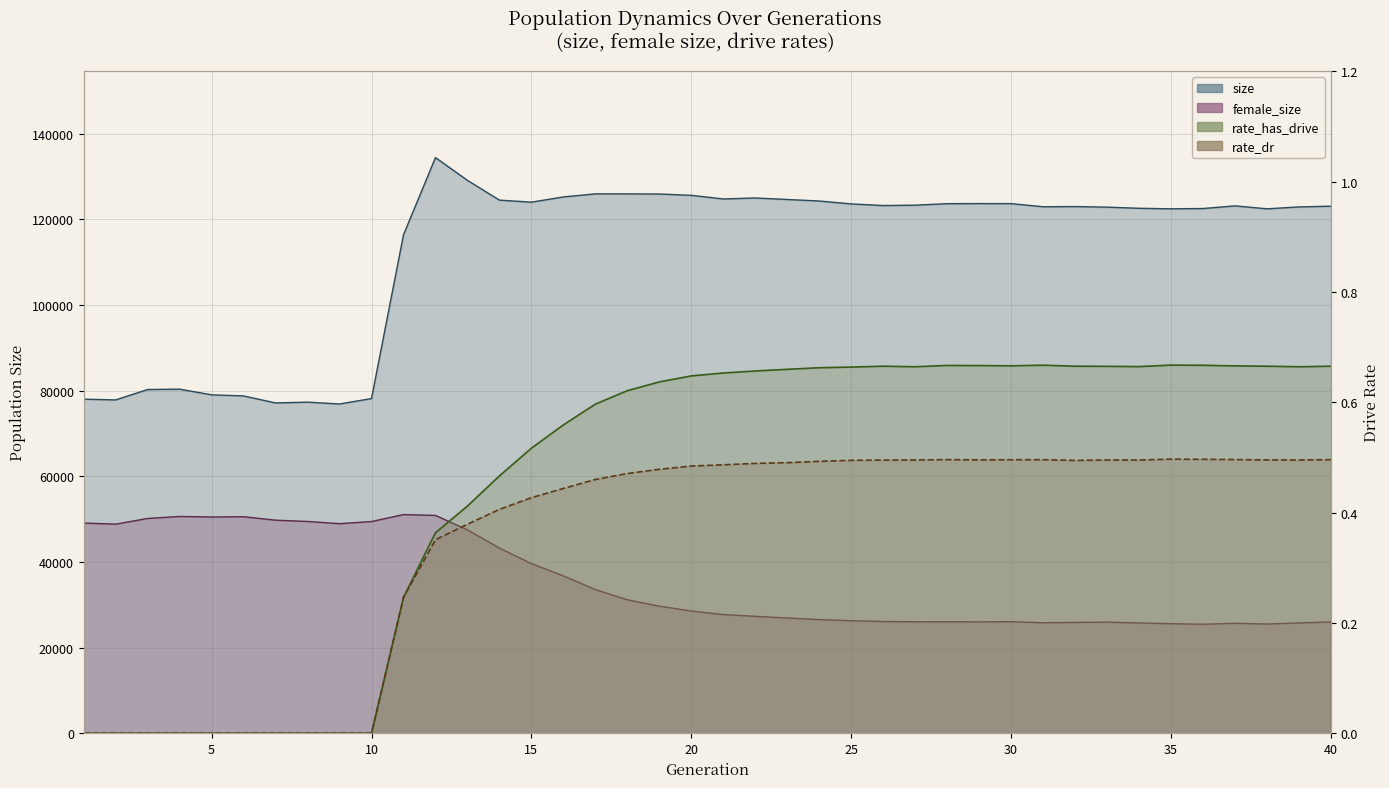

True or false: female_size and rate_has_drive intersect in this chart.

False